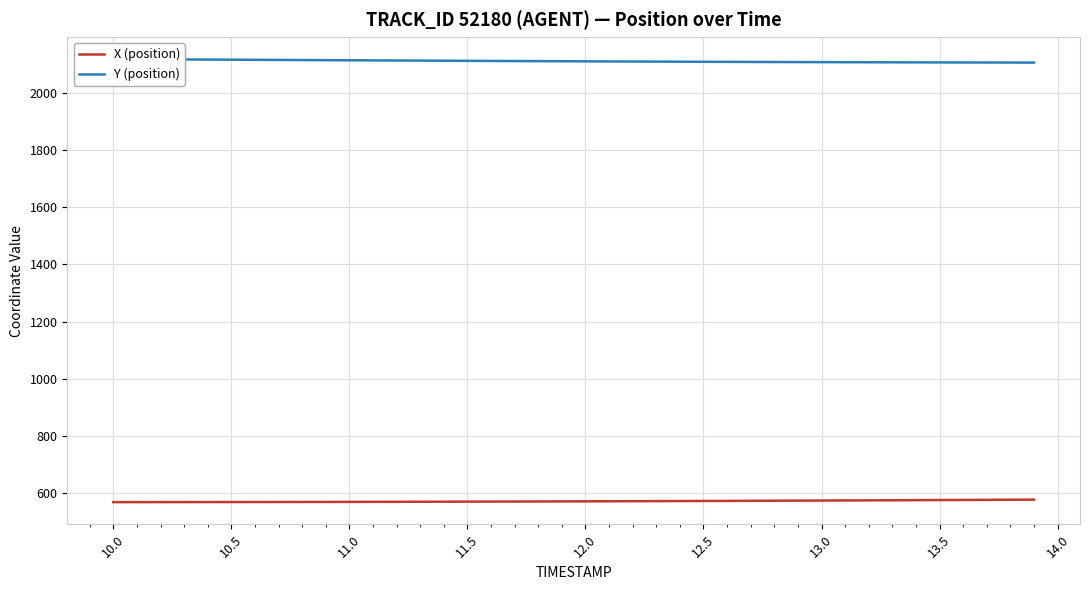

What are all the series names shown in the legend?

X (position), Y (position)